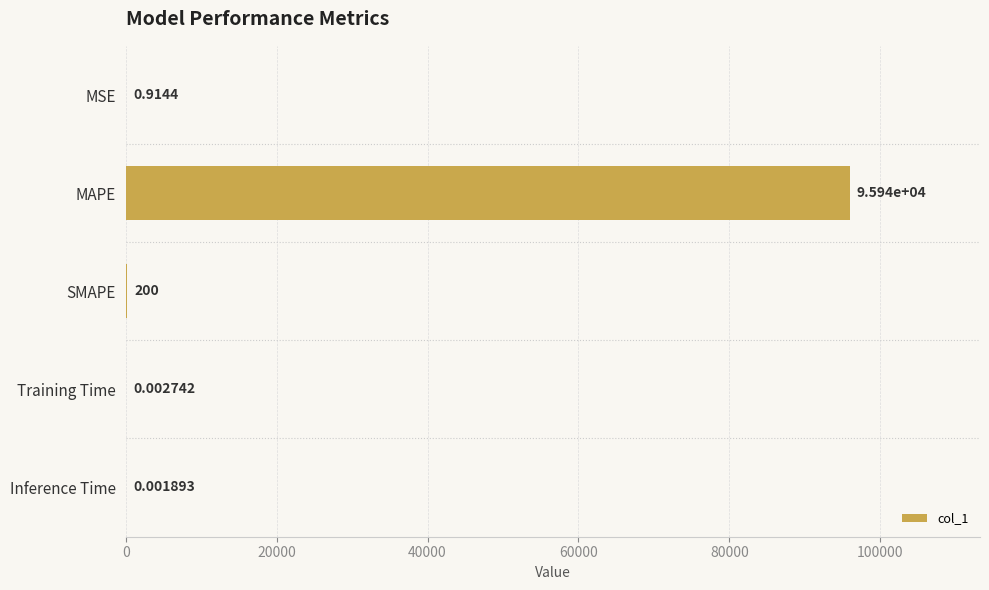

Where is the data nearest to the value 47971?

SMAPE